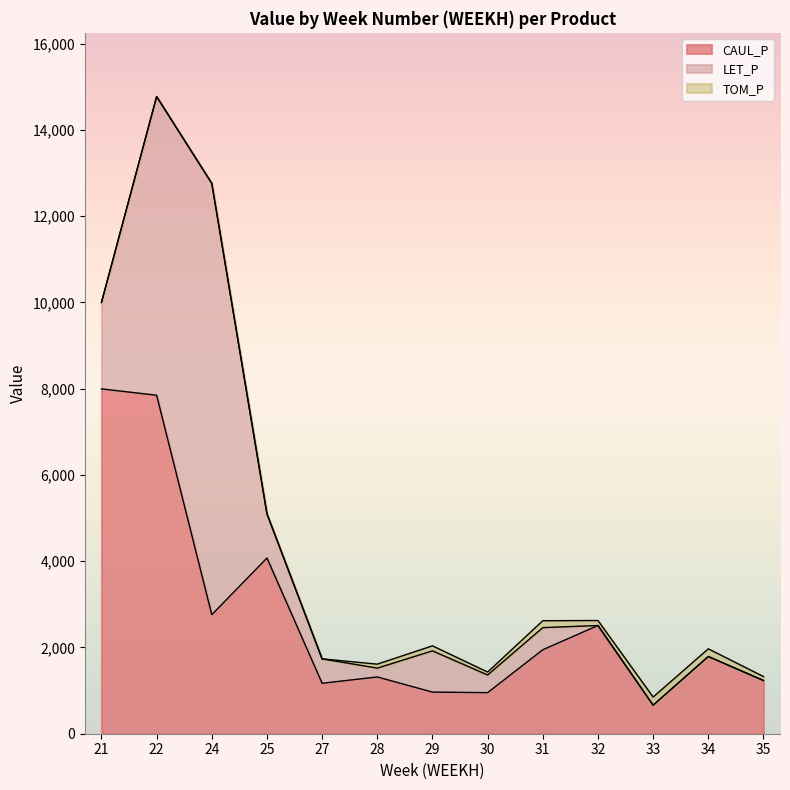

Reading left to right, transcribe all the data shown in this chart.

CAUL_P: 21=7995.1	22=7848.0	24=2760.0	25=4073.7	27=1169.8	28=1315.9	29=965.2	30=952.2	31=1946.8	32=2508.9	33=661.1	34=1790.0	35=1233.4
LET_P: 21=2004.9	22=6925.1	24=10000.0	25=1025.1	27=565.3	28=205.0	29=956.3	30=409.3	31=513.1	32=0.0	33=0.0	34=0.0	35=0.0
TOM_P: 21=0.0	22=0.0	24=0.0	25=0.0	27=0.0	28=92.0	29=116.1	30=68.0	31=159.9	32=116.1	33=189.6	34=178.4	35=92.6